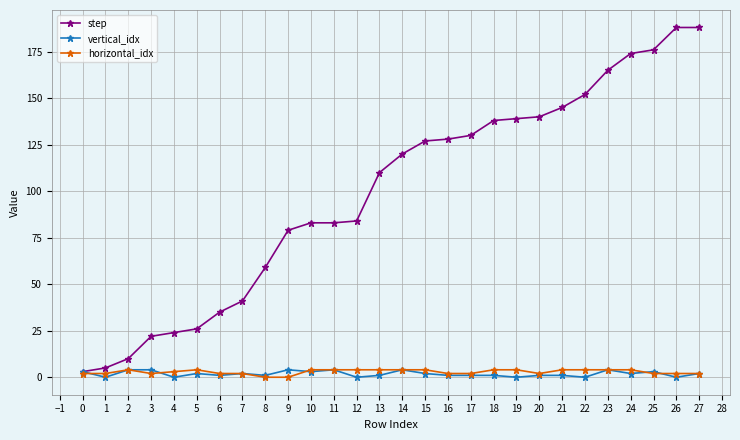

Does the chart have visible grid lines?

Yes